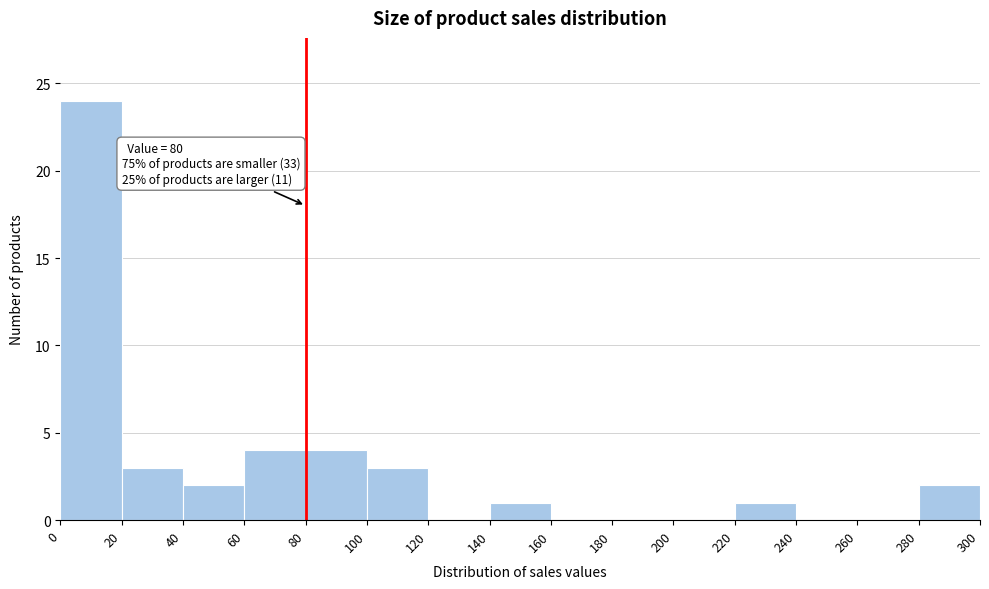

Over which range of the x-axis is the bar tallest?

0 to 20